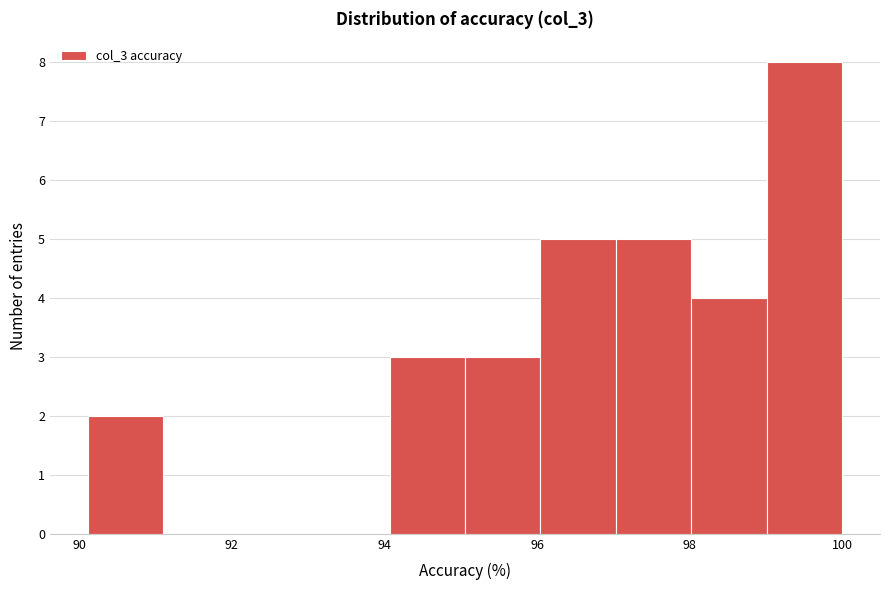

Reading left to right, list every bar in this chart as the range it spans on the x-axis followed by its height. Neither the bar edges nor the heights are printed on the chart, so give them approximately, as read against the axes.

90.2 to 91.0: 2
91.0 to 92.0: 0
92.0 to 93.0: 0
93.0 to 94.0: 0
94.0 to 95.0: 3
95.0 to 96.0: 3
96.0 to 97.0: 5
97.0 to 98.0: 5
98.0 to 99.0: 4
99.0 to 100.0: 8